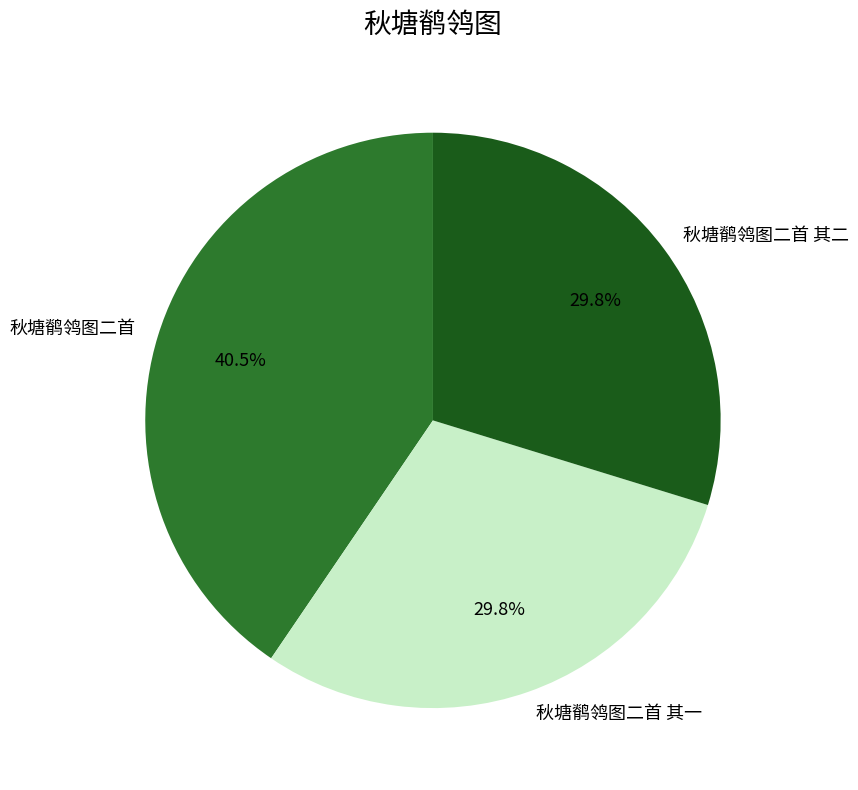

Which category has the biggest portion of the pie?

秋塘鹡鸰图二首